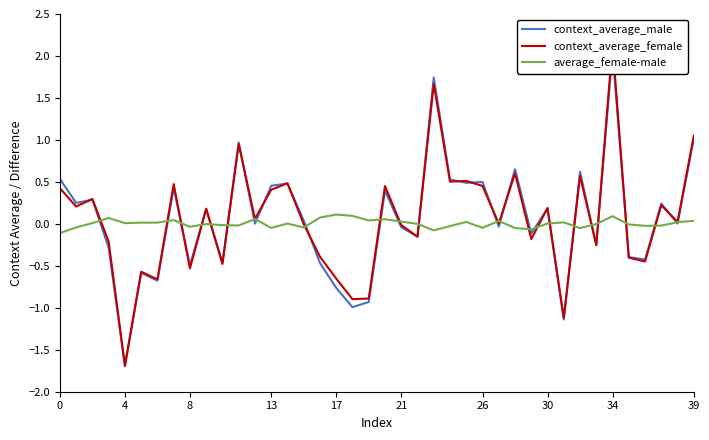

How many positive values does the context_average_male series have?

22